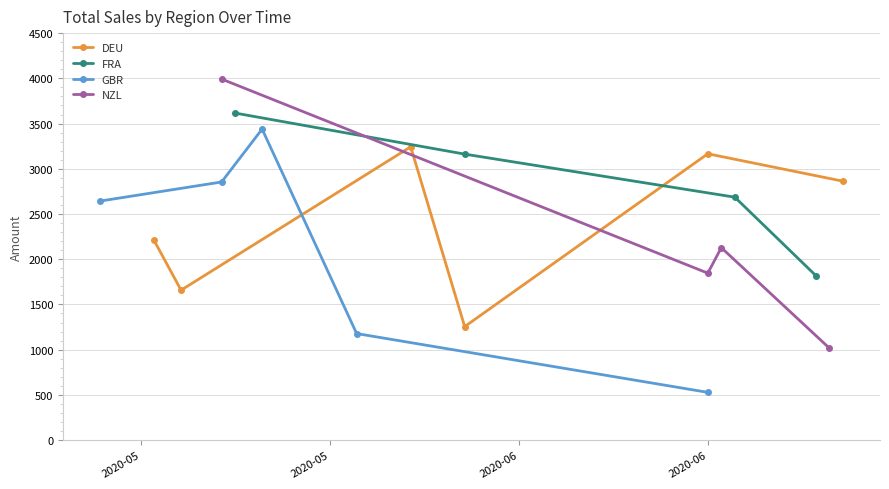

What is the value of the FRA point at the 3rd from the left?

2686